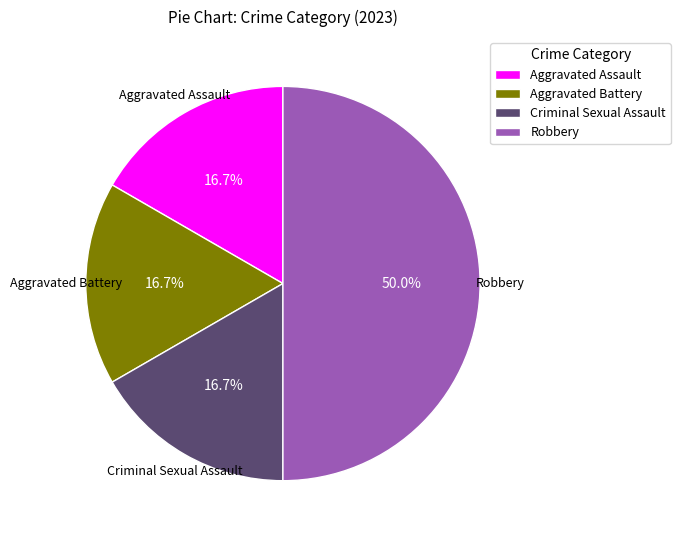

How many segments does this pie chart have?

4